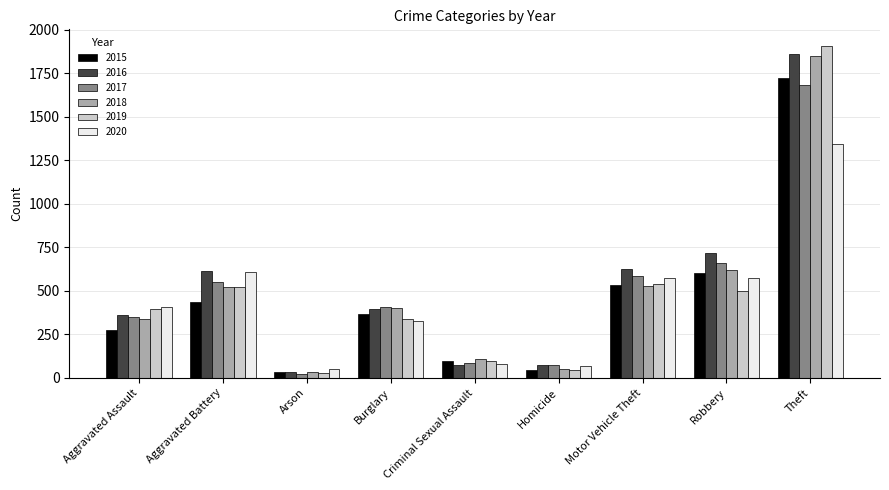

At which label is 2016 closest to 949?

Robbery